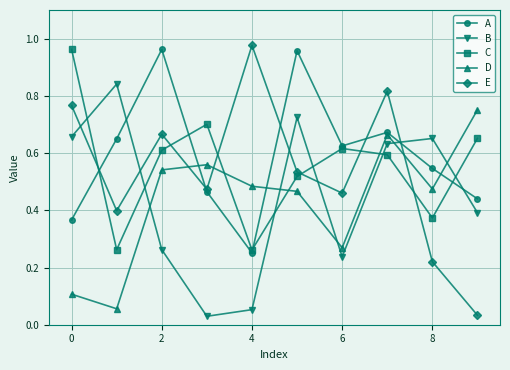

True or false: C and D intersect in this chart.

True